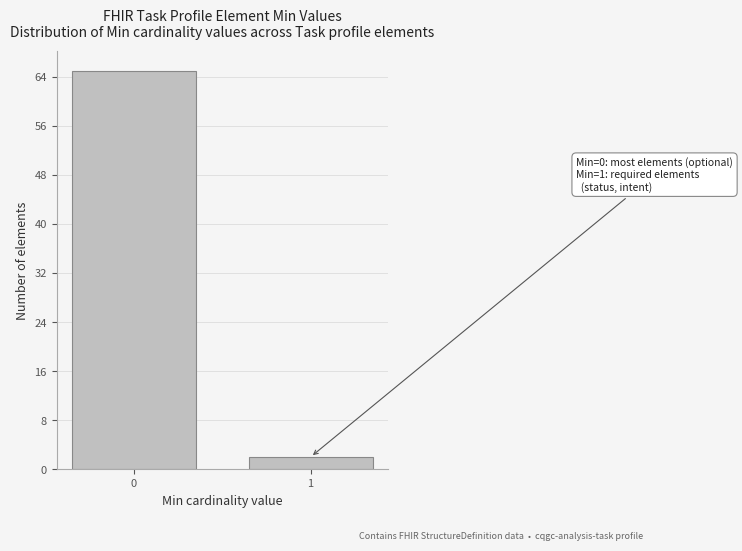

Reading left to right, transcribe all the data shown in this chart.

0=65	1=2